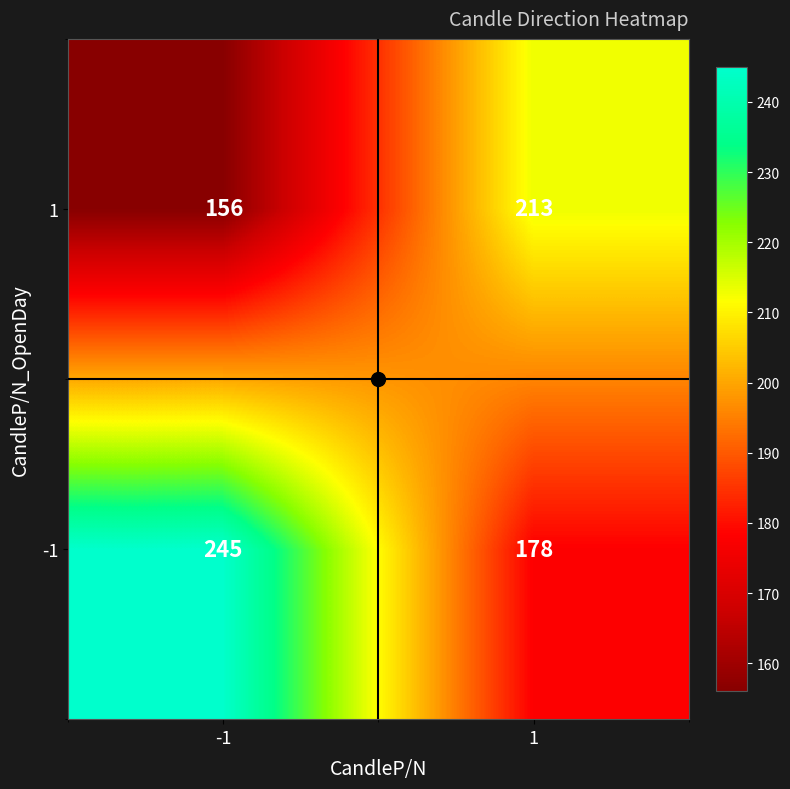

Rank the categories by -1 value from highest to lowest.

-1, 1